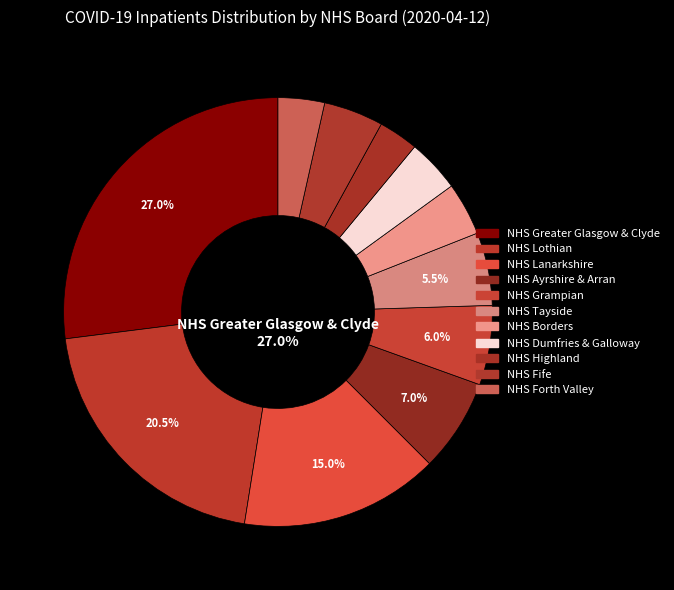

Approximately how many times larger is the value at NHS Greater Glasgow & Clyde compared to NHS Ayrshire & Arran?

3.9